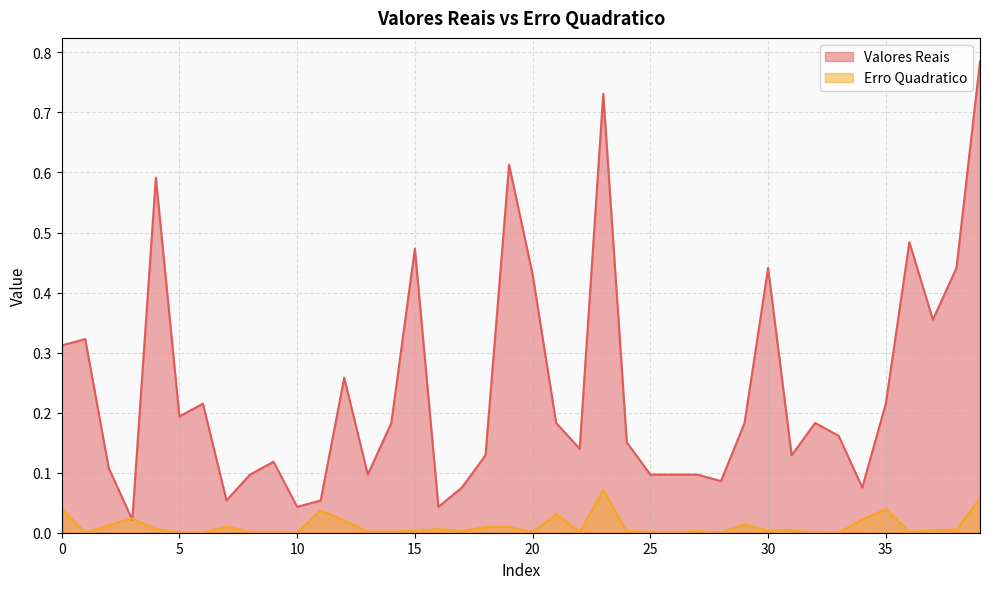

List the labels in order of Erro Quadratico value, smallest first.

1, 33, 10, 6, 26, 28, 5, 32, 20, 36, 8, 22, 9, 25, 13, 14, 17, 24, 27, 15, 30, 37, 31, 38, 4, 16, 18, 19, 7, 2, 29, 12, 34, 3, 21, 11, 35, 0, 39, 23